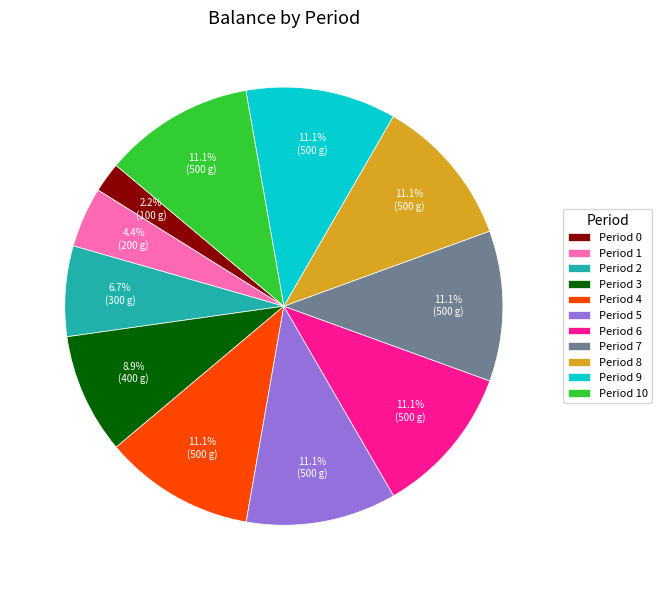

What percentage do Period 6 and Period 10 together represent?

22.2%